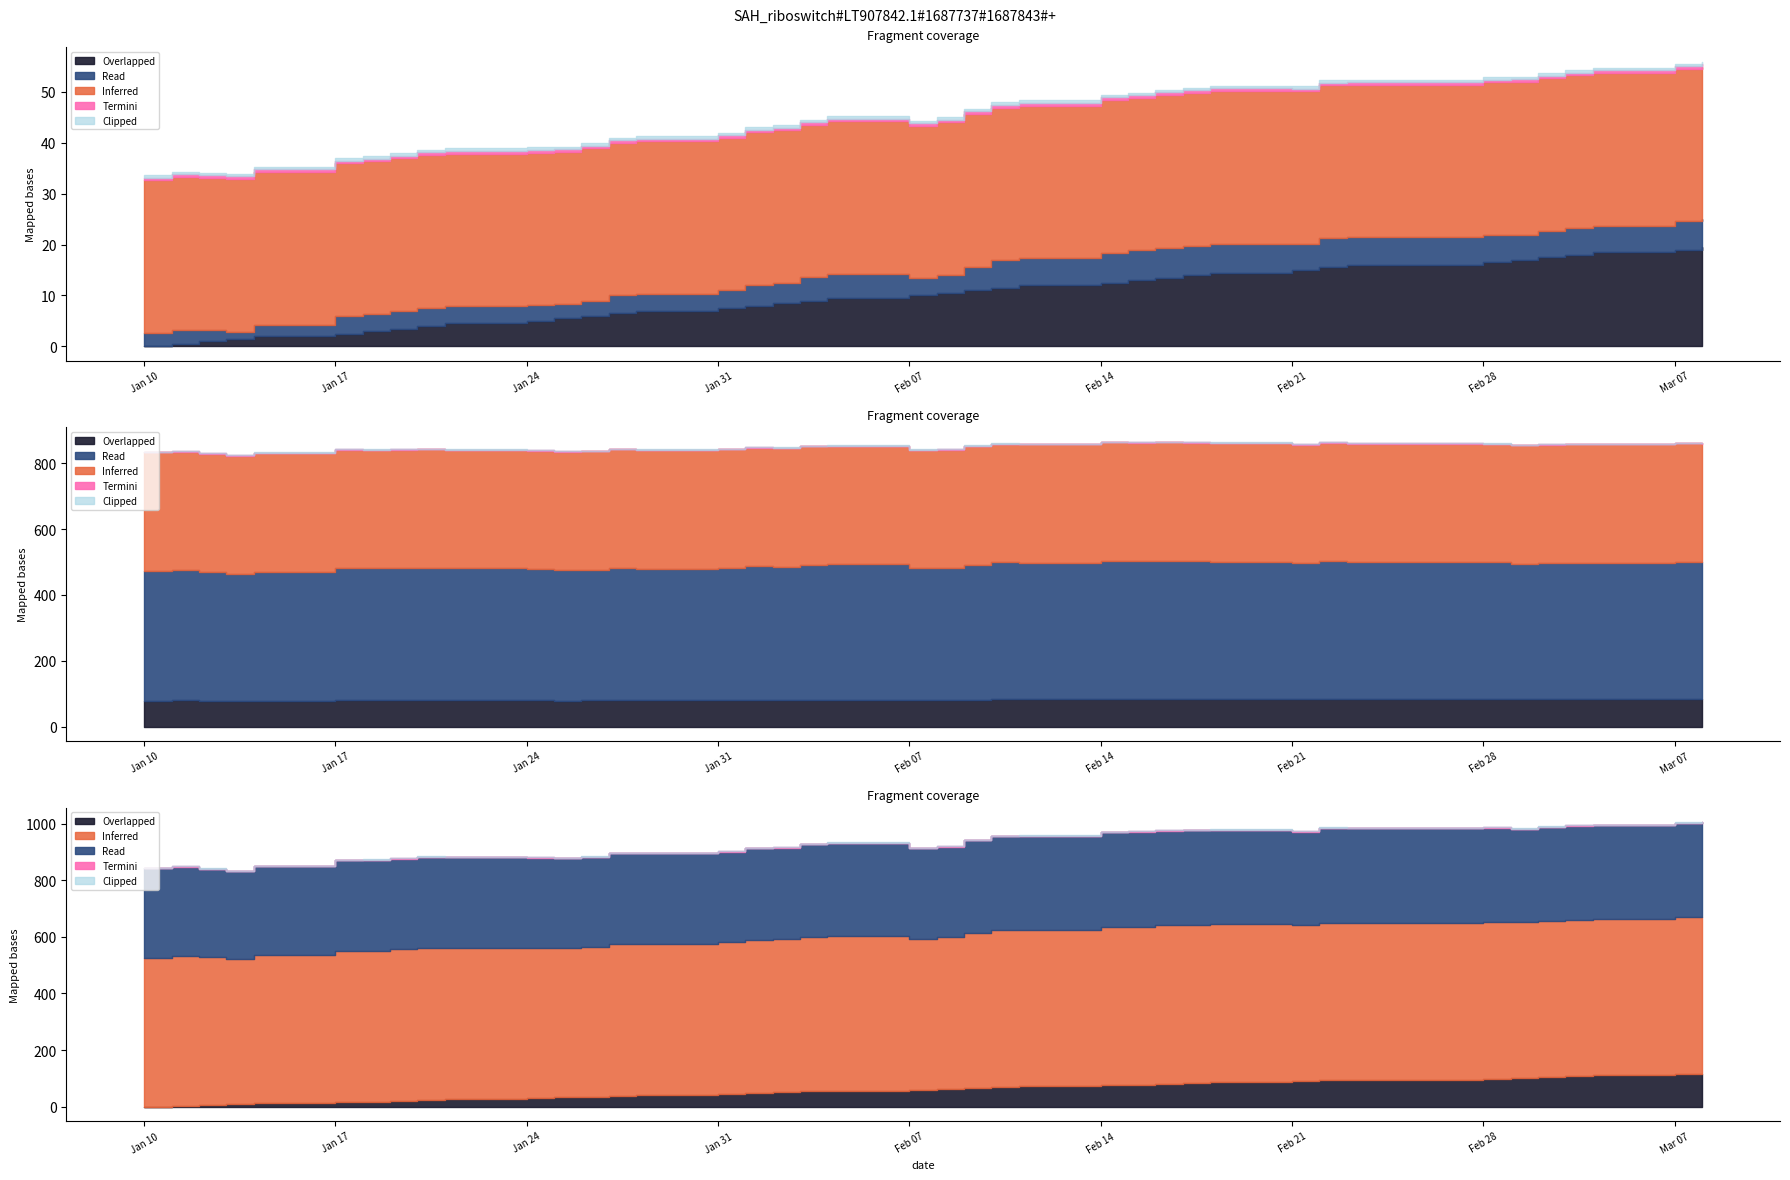

True or false: nominal and col_0 intersect in this chart.

False